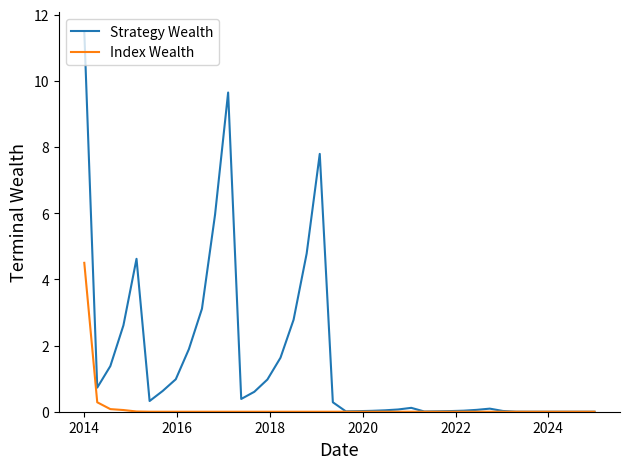

Which series has the largest total across all categories?

Strategy Wealth